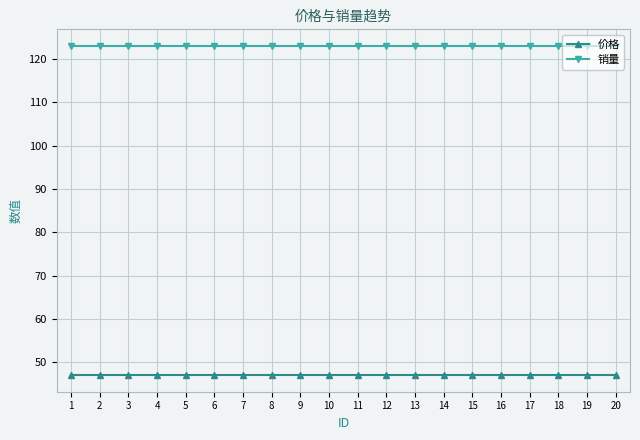

True or false: 价格 has a value of 47 at 9.

True